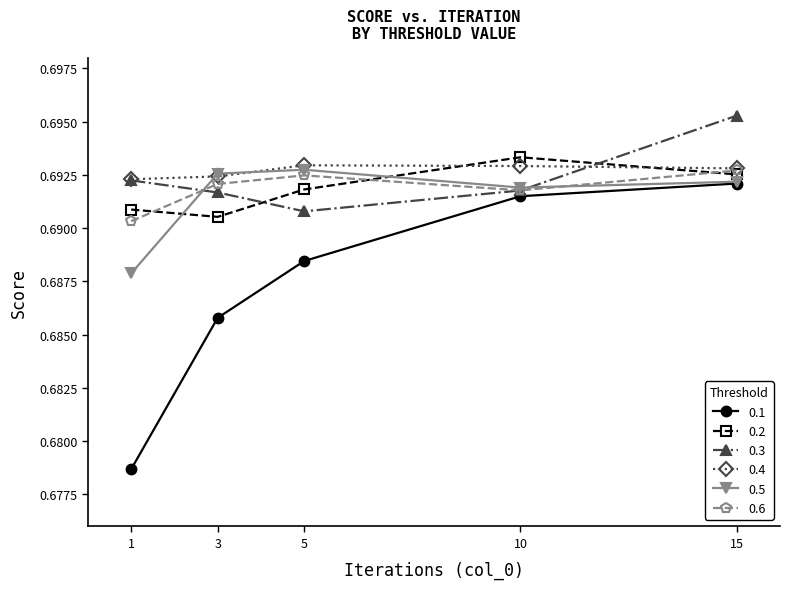

How many interior local valleys does the 0.2 series have?

1